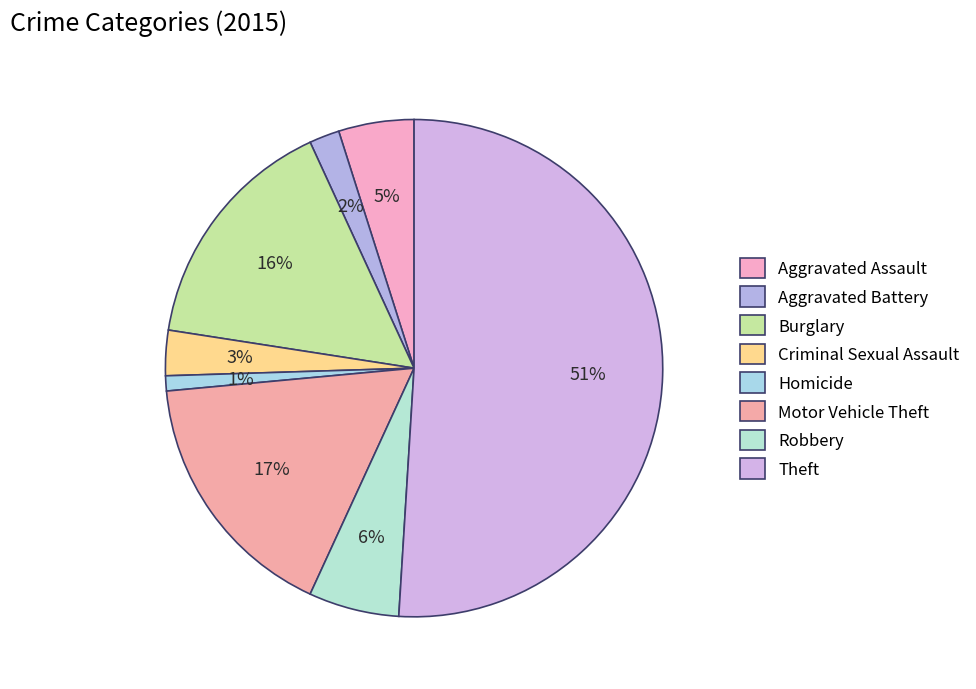

True or false: Motor Vehicle Theft accounts for 17% of the total.

True